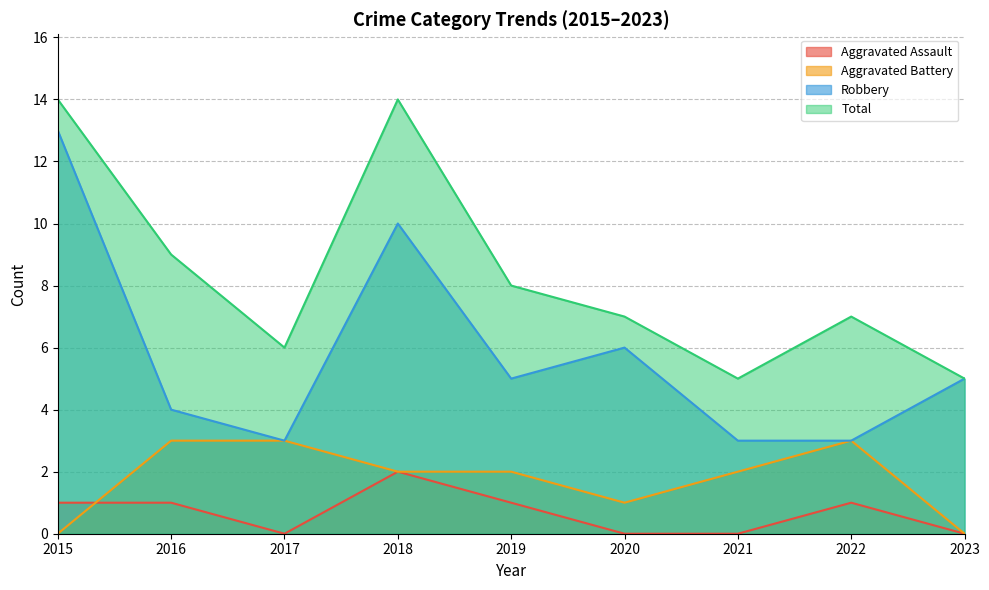

What is the difference between the Aggravated Battery values at 2016 and 2020?

2